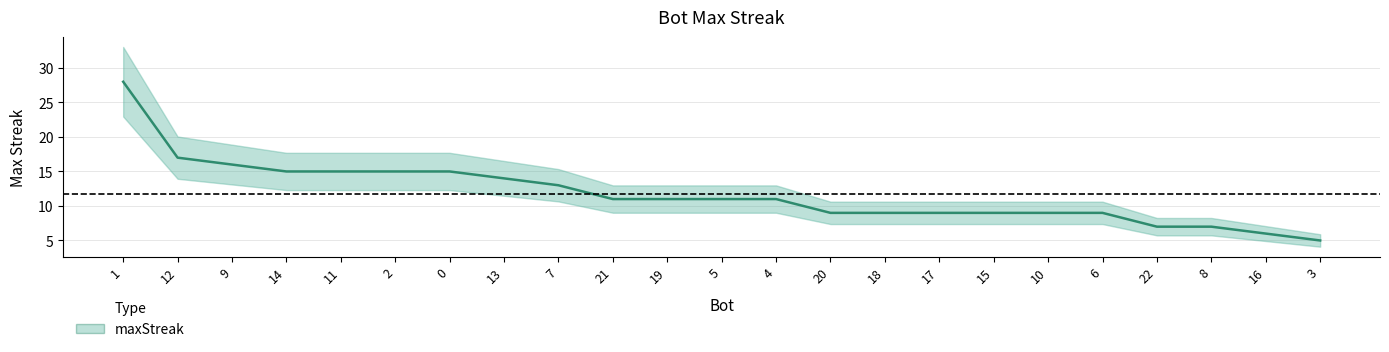

Between 4 and 9, which is larger?

9